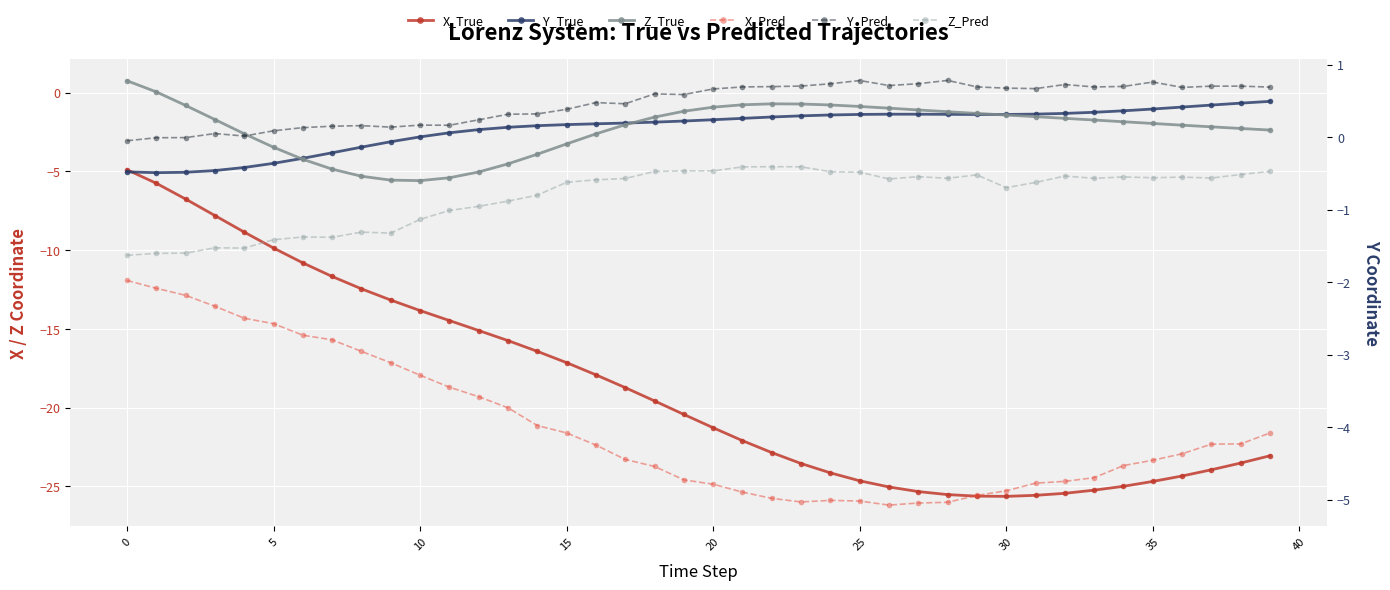

What is the average value of the X_Pred series?

-21.3